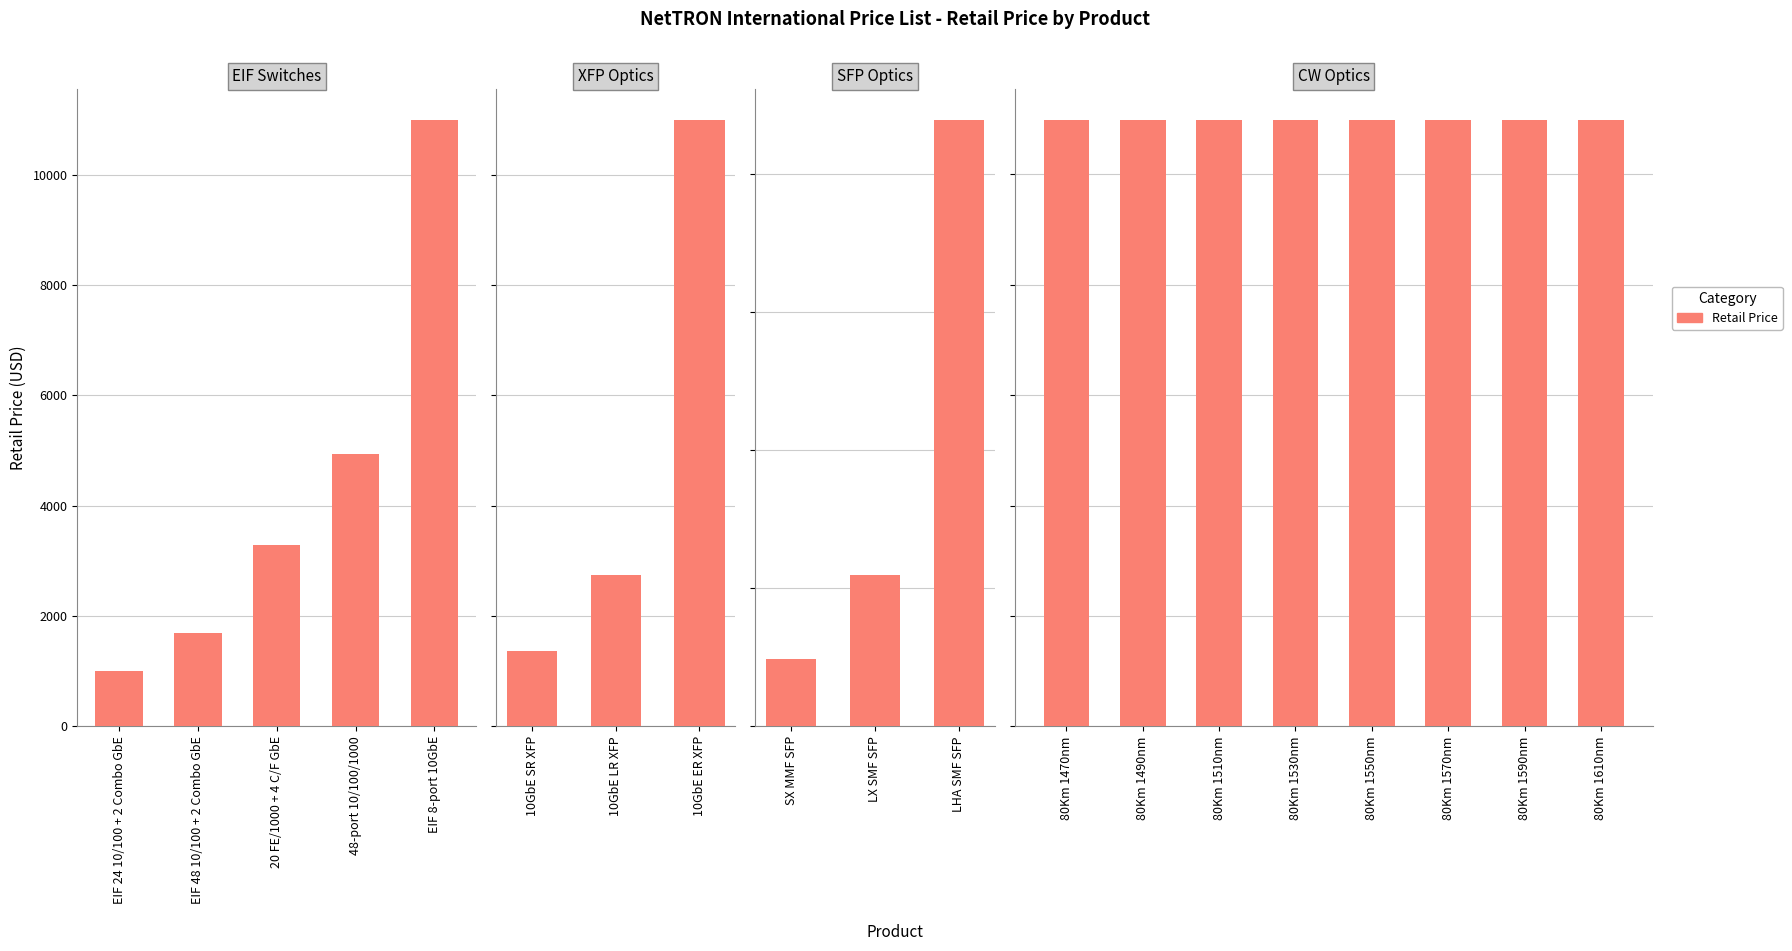

List the labels in order of value, smallest first.

SX MMF SFP, EIF 24 10/100 + 2 Combo GbE, LX SMF SFP, 10GbE SR XFP, EIF 48 10/100 + 2 Combo GbE, 10GbE LR XFP, 20 FE/1000 + 4 C/F GbE, LHA SMF SFP, 48-port 10/100/1000, 80Km 1470nm, 80Km 1490nm, 80Km 1510nm, 80Km 1530nm, 80Km 1550nm, 80Km 1570nm, 80Km 1590nm, 80Km 1610nm, EIF 8-port 10GbE, 10GbE ER XFP